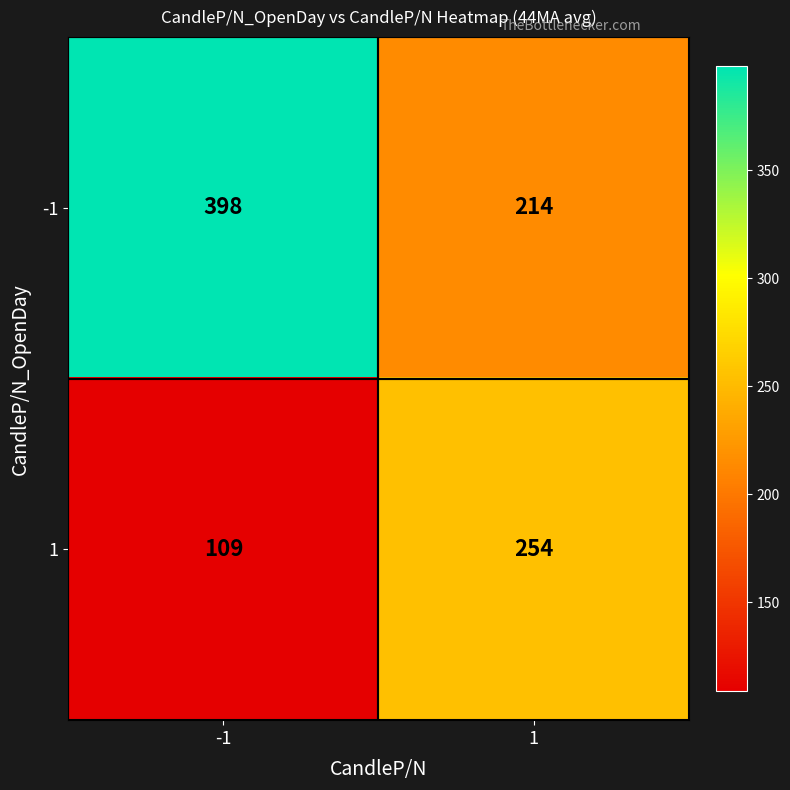

What is the approximate value of 1 at 1, to the nearest 10?

250